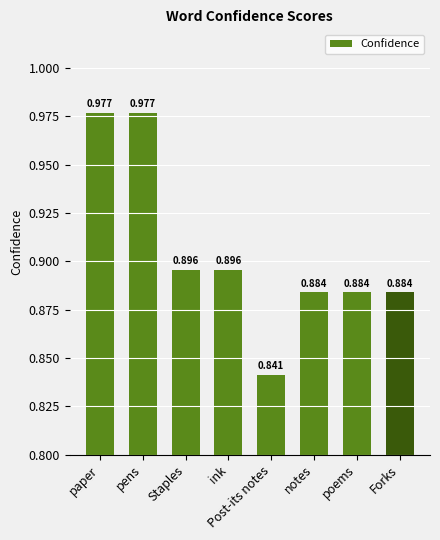

What is the sum of the values at Staples and notes?

1.8